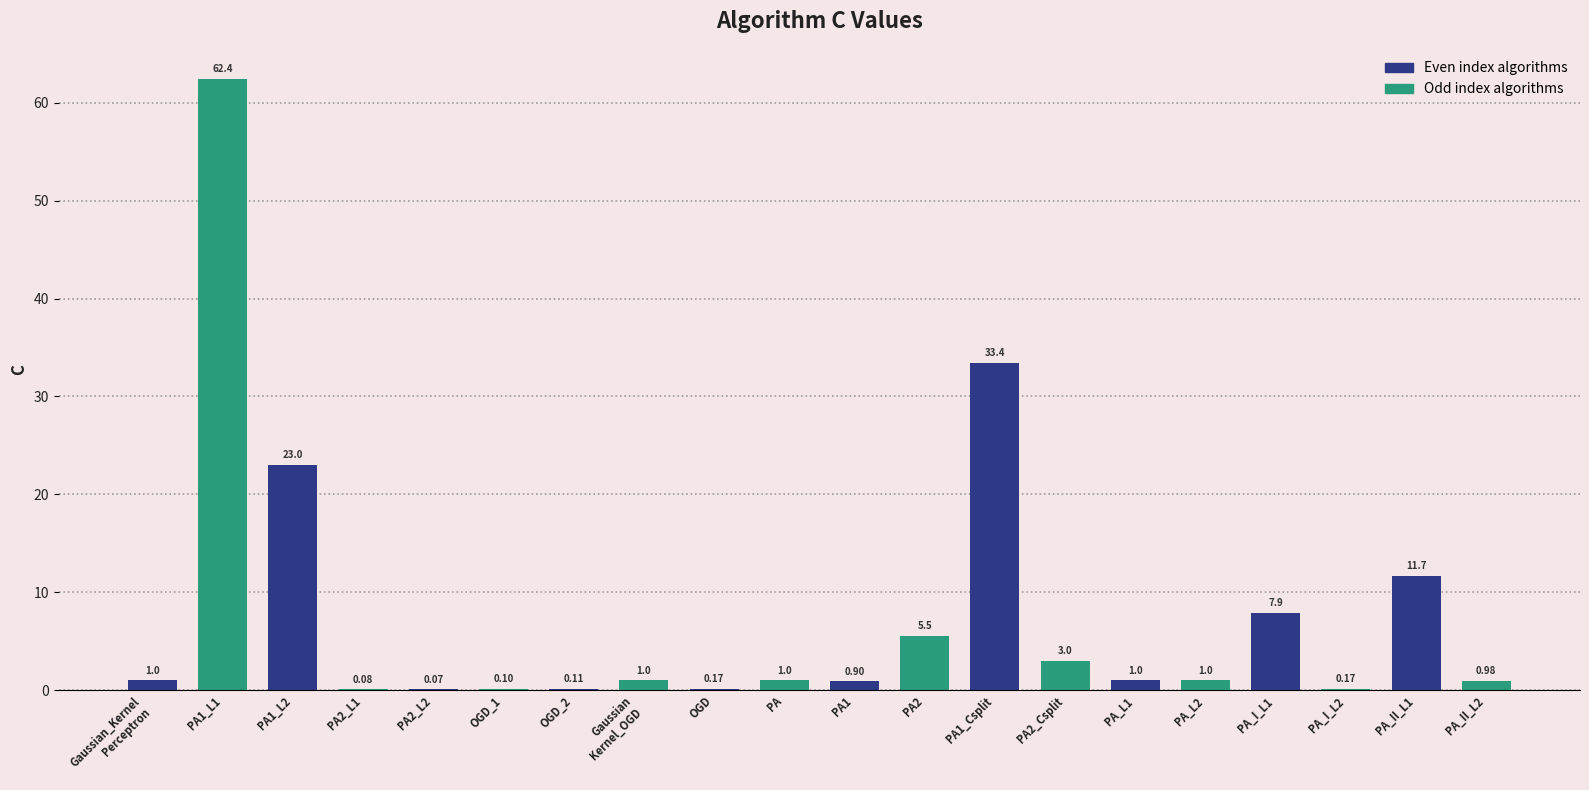

What is the change in value from PA2_L1 to PA2?

+5.4